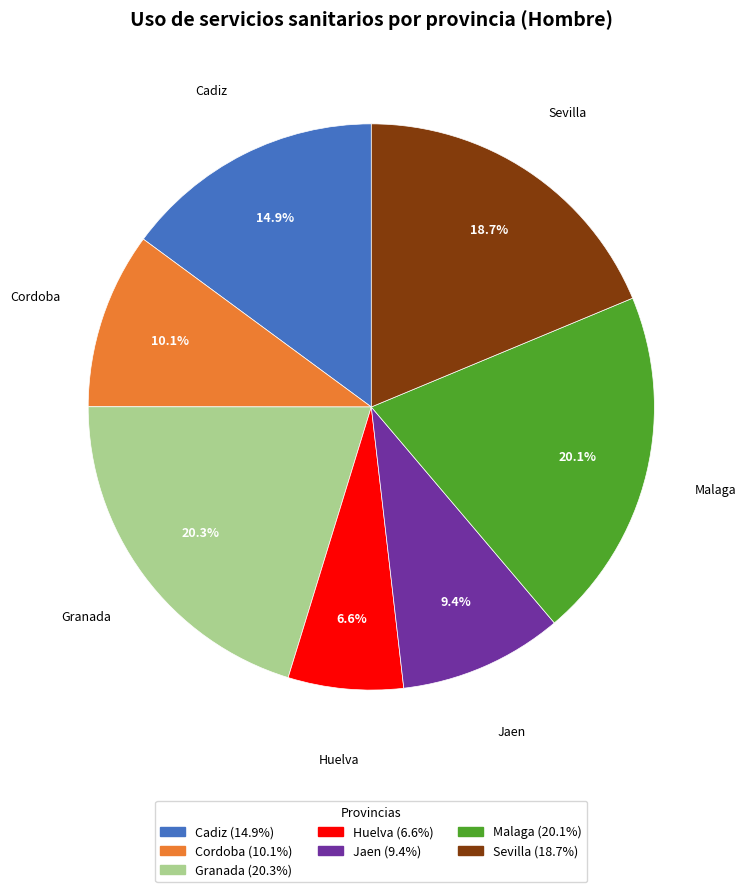

How much of the chart is everything except Malaga?

79.9%